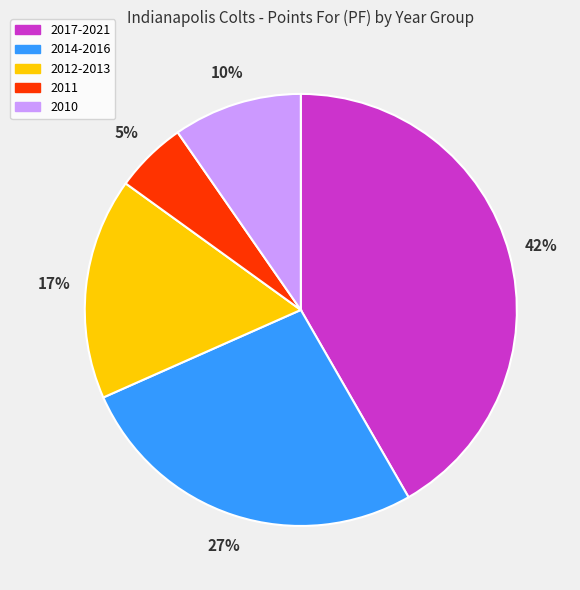

The 2017-2021 slice represents 53% of the pie. True or false?

False